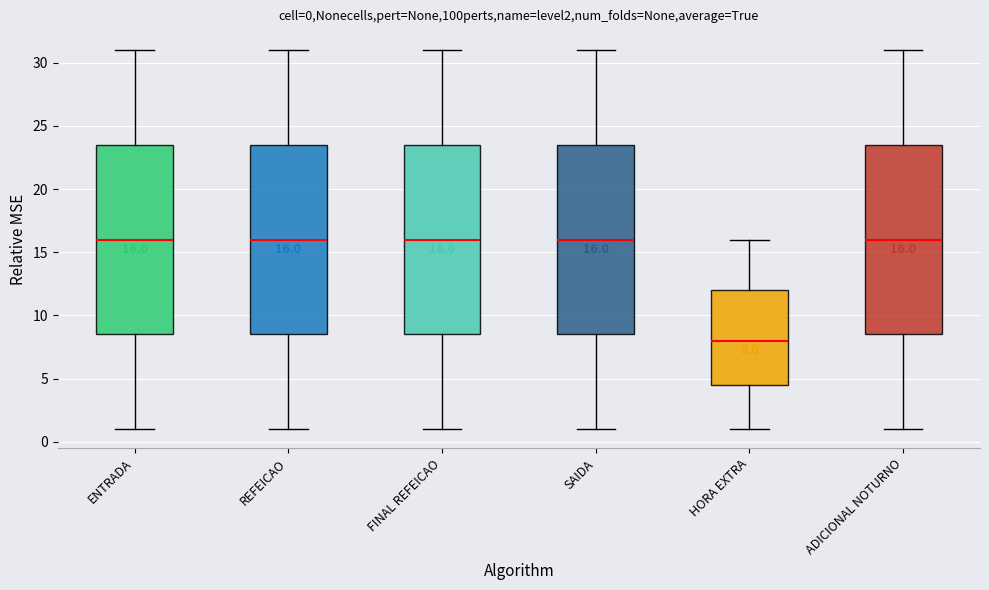

Which box has the lowest median line?

HORA EXTRA